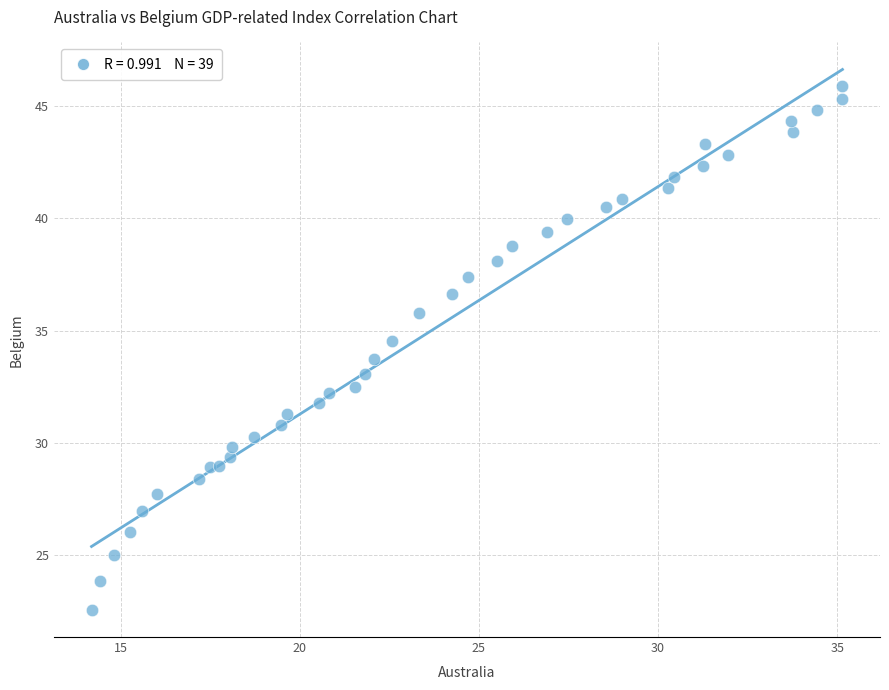

What is the range of X values (max minus min)?

21.0